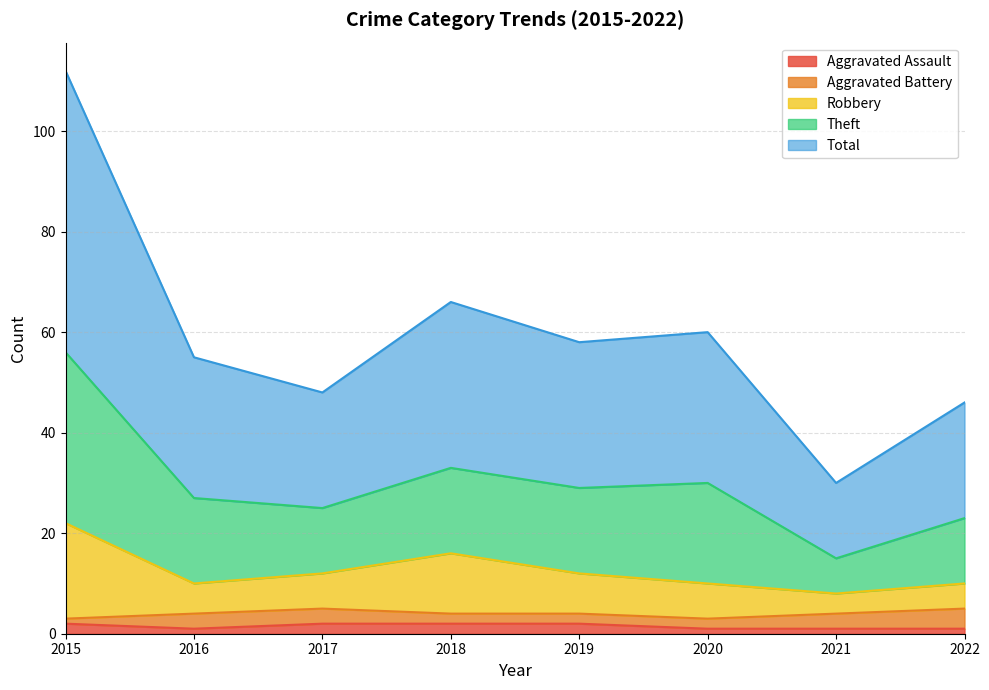

True or false: Aggravated Assault and Robbery cross at least once.

False